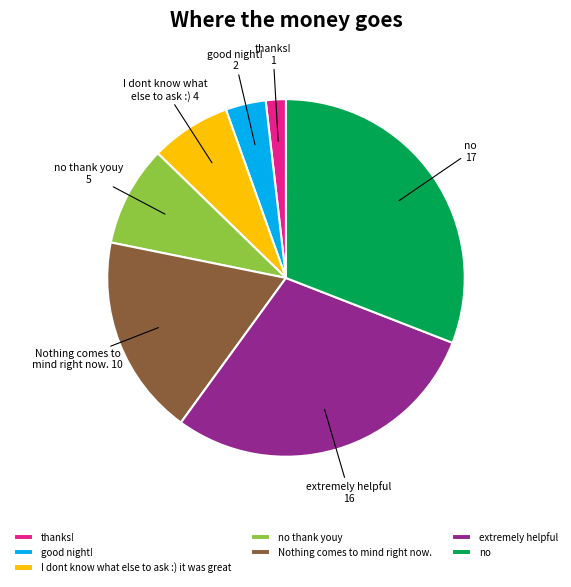

The thanks! 1 slice represents 2% of the pie. True or false?

True